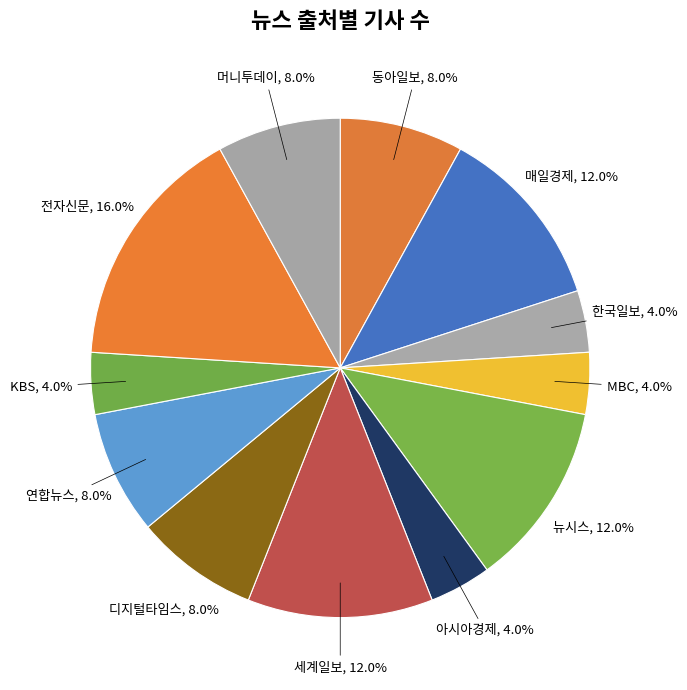

Combined, what portion of the pie is 매일경제 and 디지털타임스?

20.0%